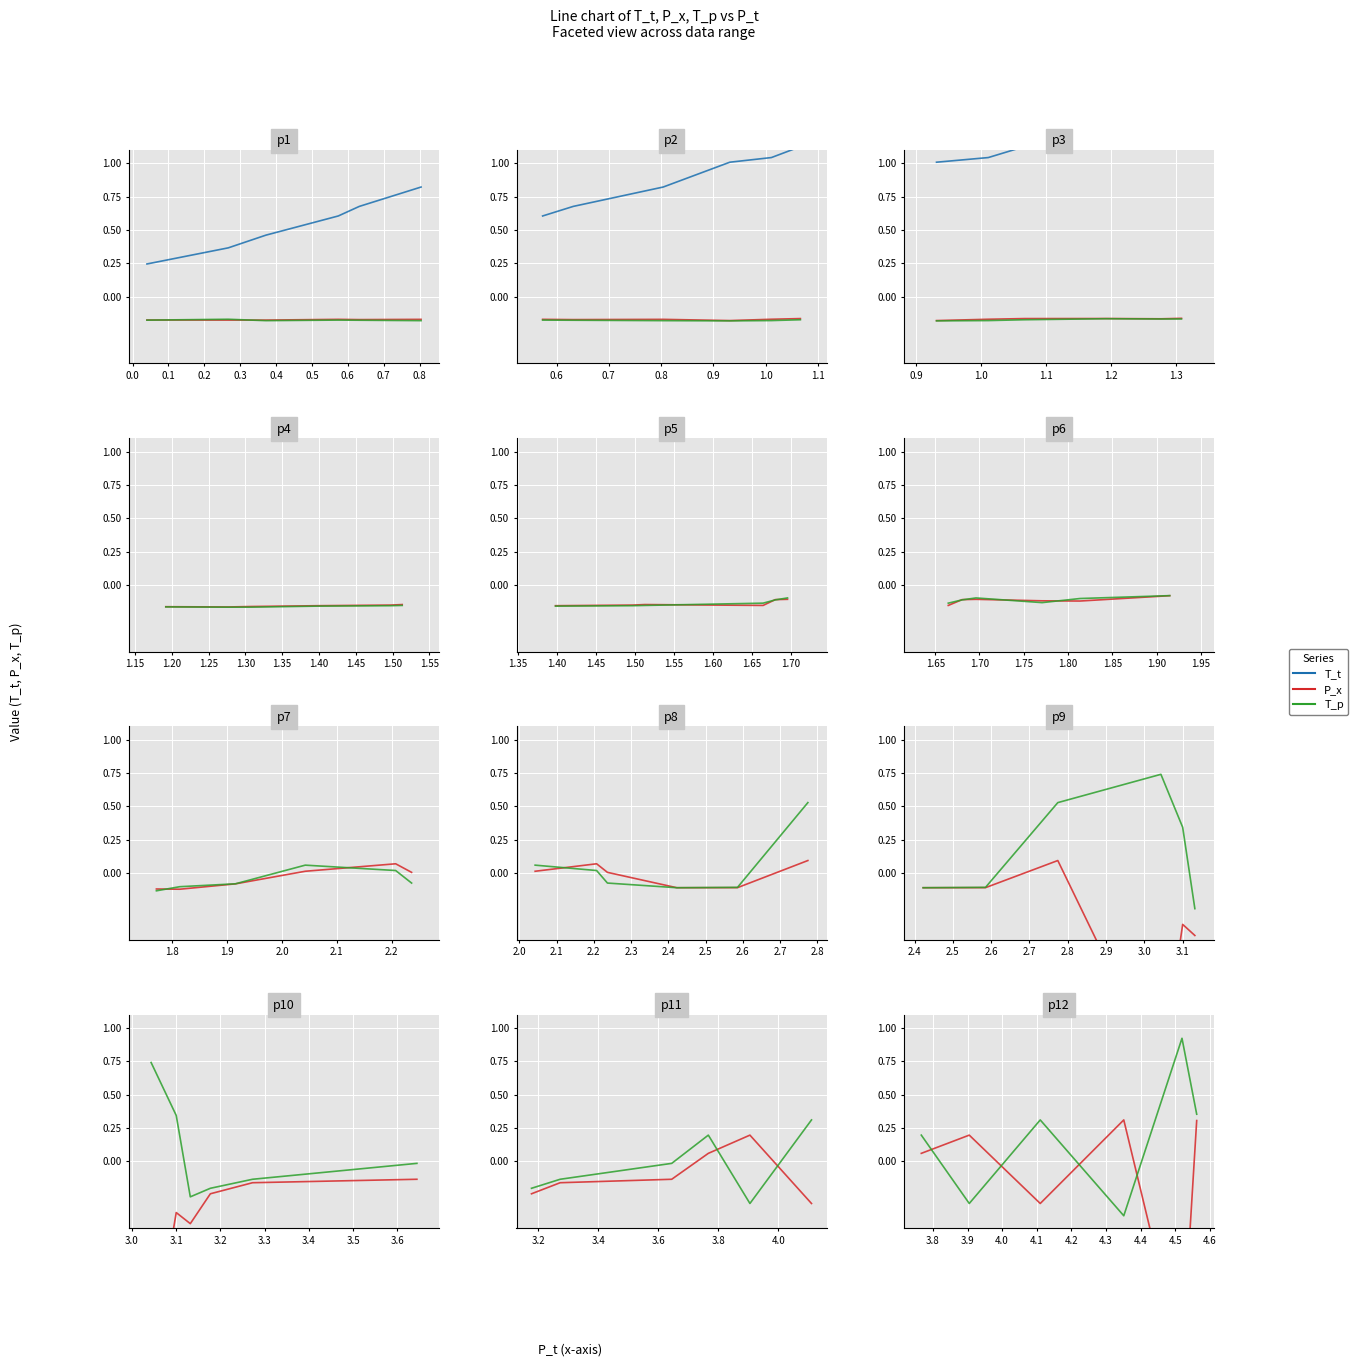

True or false: T_t and P_x intersect in this chart.

False